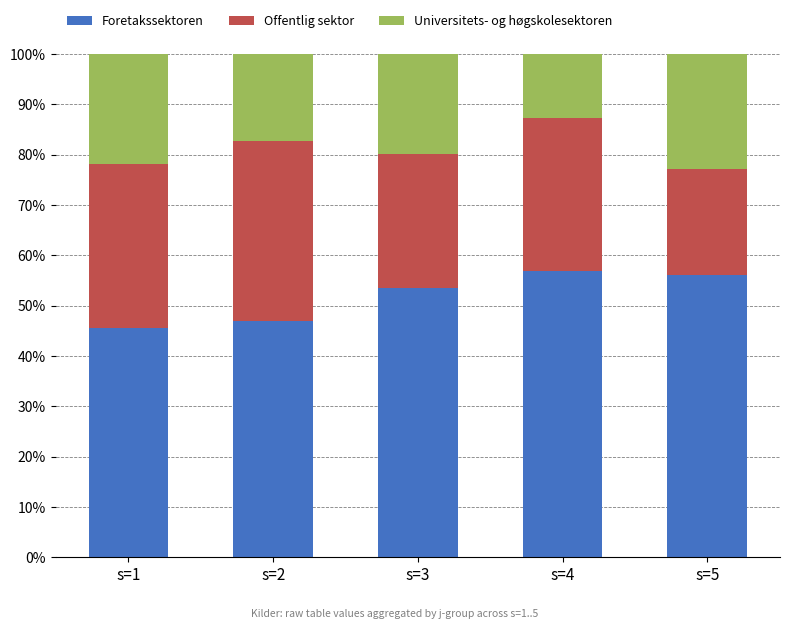

The Foretakssektoren series shows 18.1 at s=5. True or false?

False